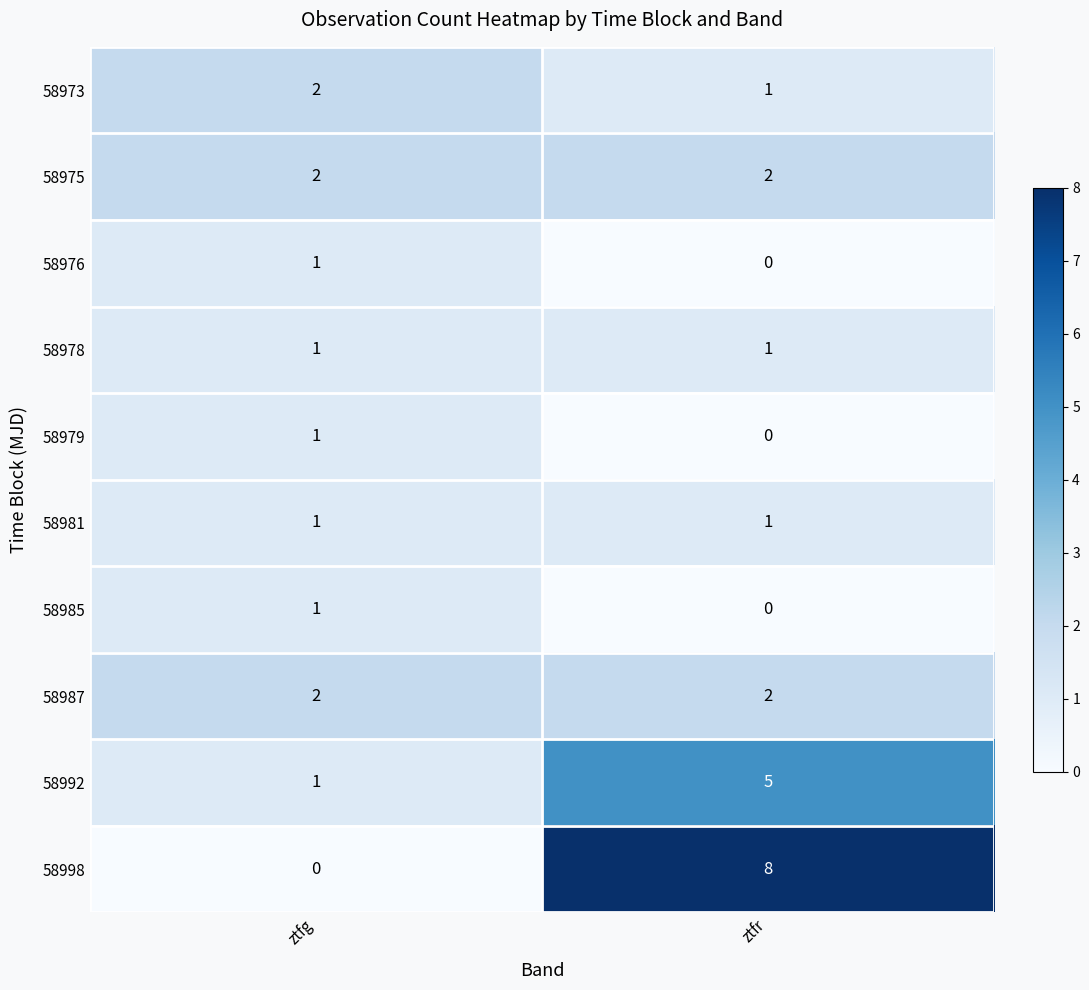

How many series are shown in this chart?

10